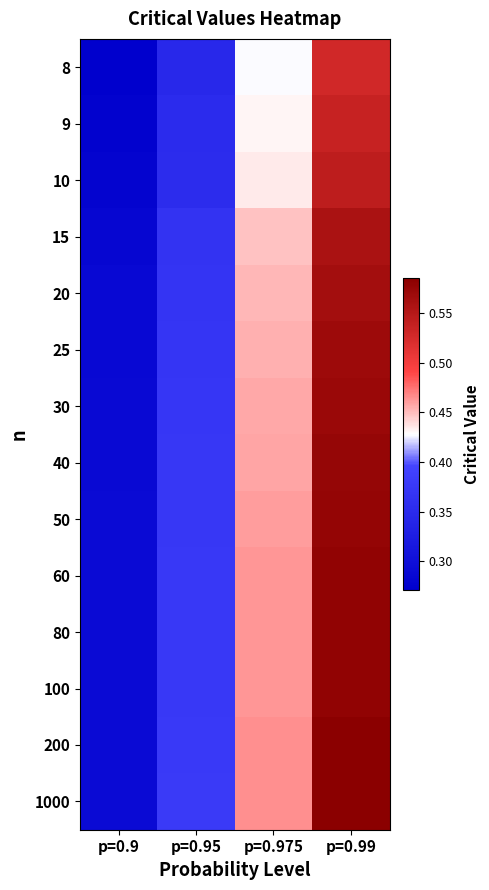

Which has a higher value, p=0.9 or p=0.99?

p=0.99